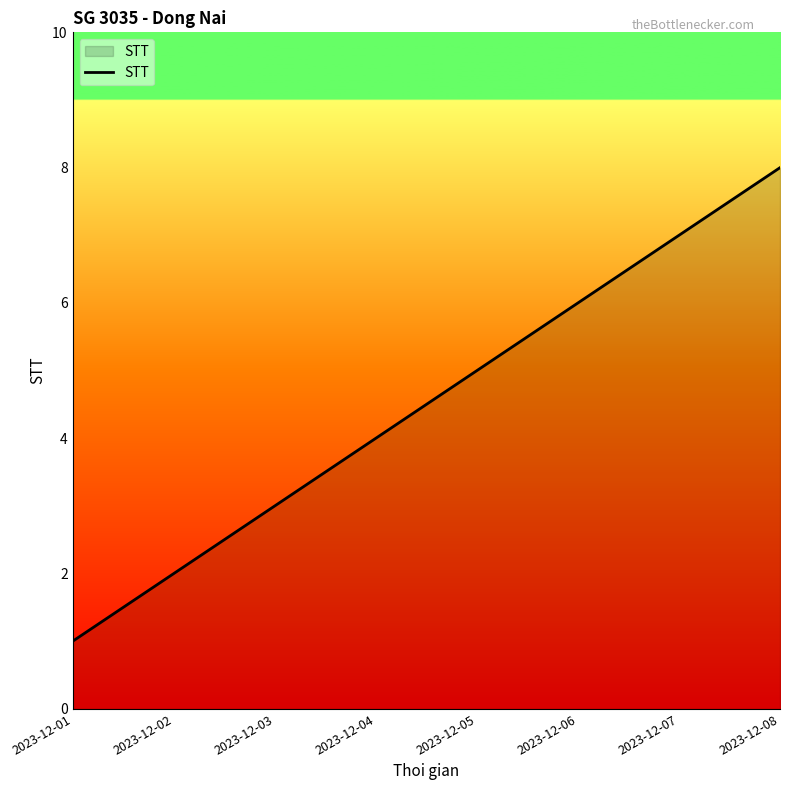

Is it true that the value at 2023-12-05 is 5?

True